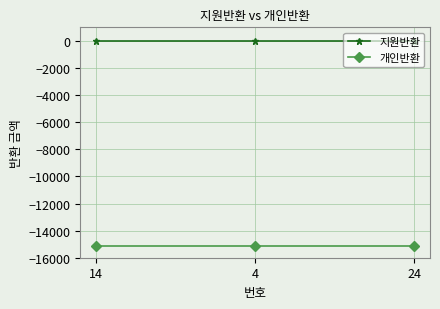

Rank the series by their maximum value, from highest to lowest.

지원반환, 개인반환